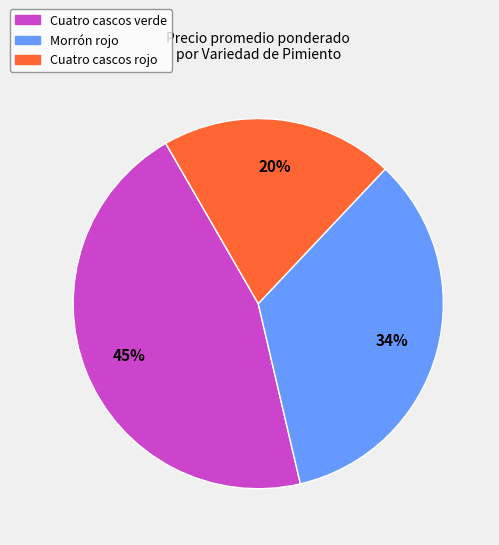

To the nearest percent, what is the average slice percentage?

33%